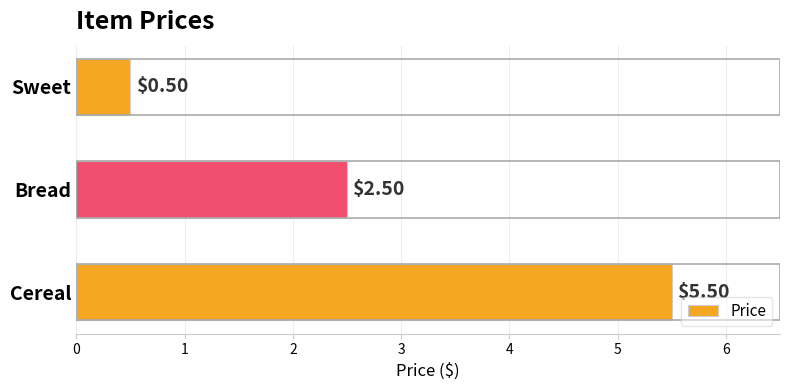

What is the change in value from Bread to Sweet?

-2.0